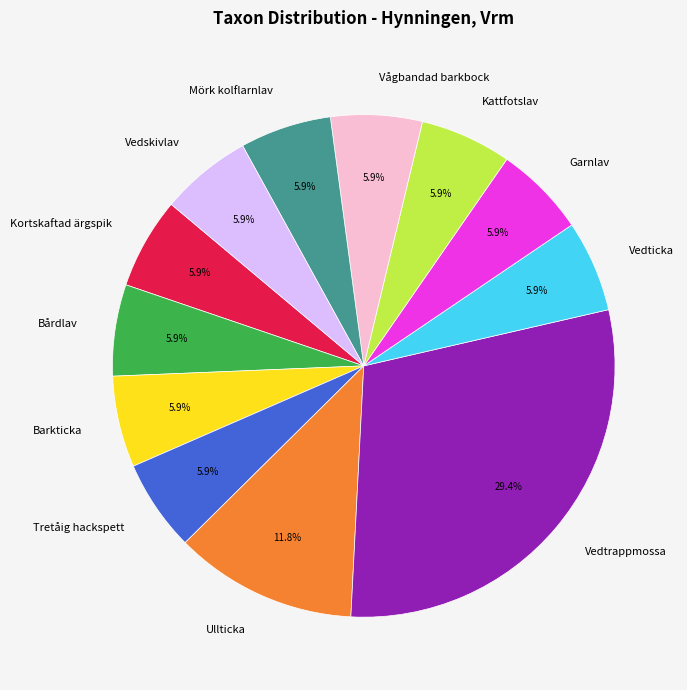

Count the number of slices in the pie.

12